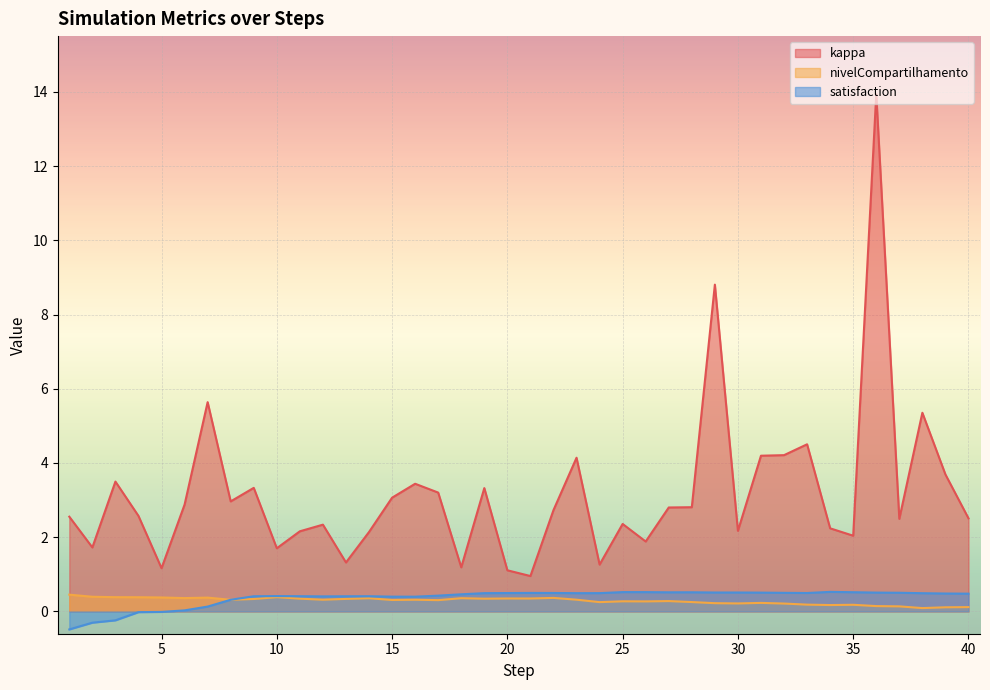

What is the value of the kappa point at the 22nd from the left?

2.7